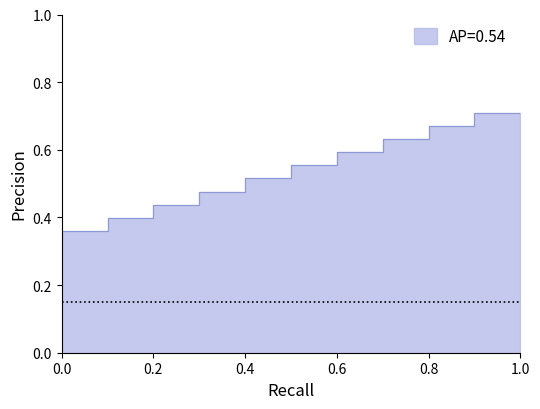

How many values are between 0 and 1?

20